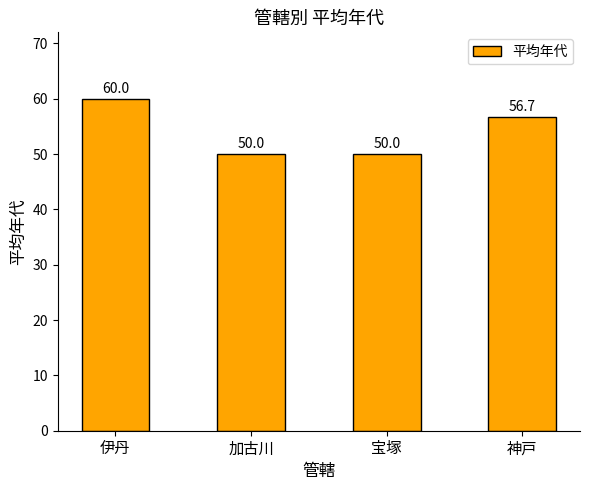

What is the difference between the second highest and second lowest values?

6.7